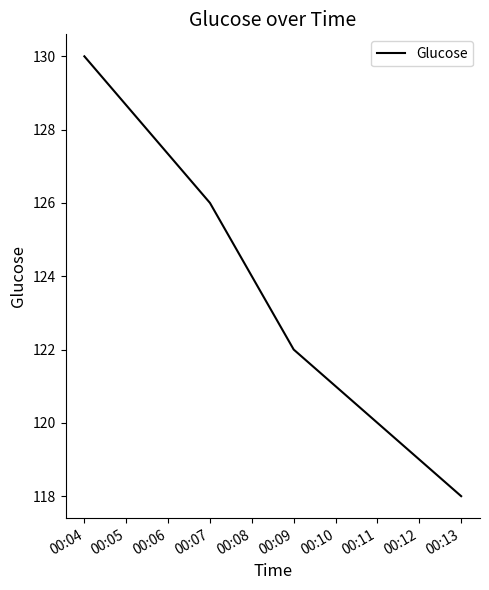

How many categories are shown in the chart?

4